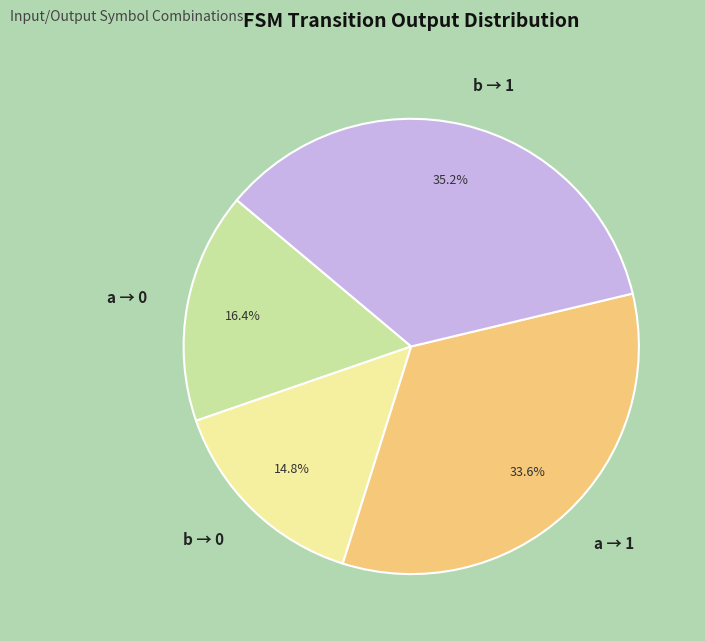

What percentage is NOT represented by b → 0?

85.2%